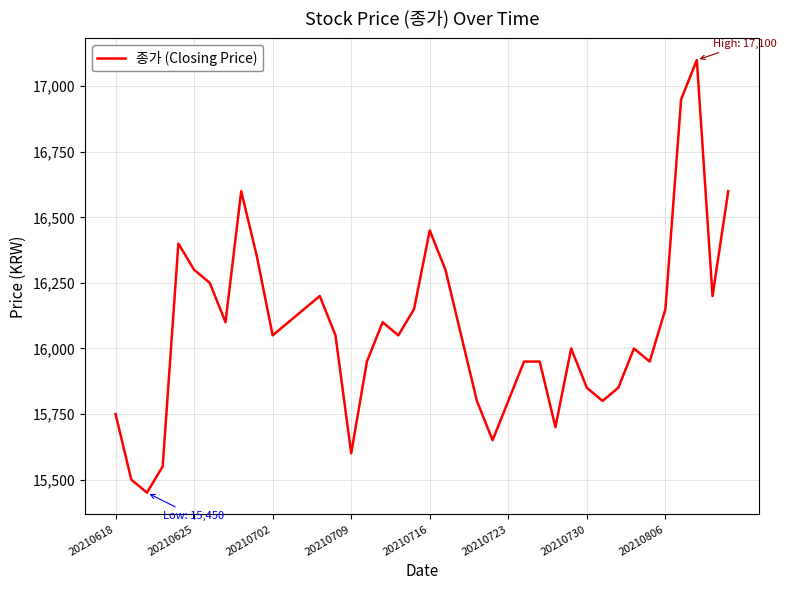

What is the greatest value displayed?

17100